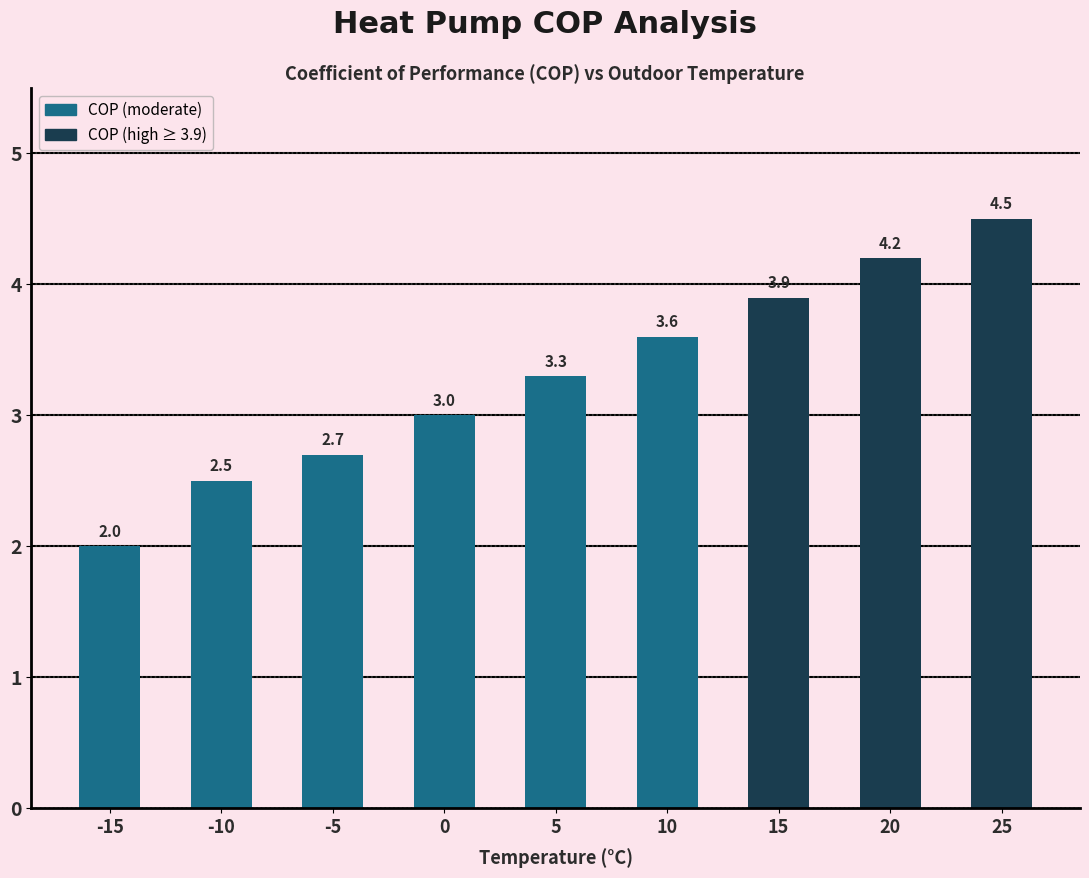

Reading right to left, extract all data points from this chart.

4.5	4.2	3.9	3.6	3.3	3.0	2.7	2.5	2.0